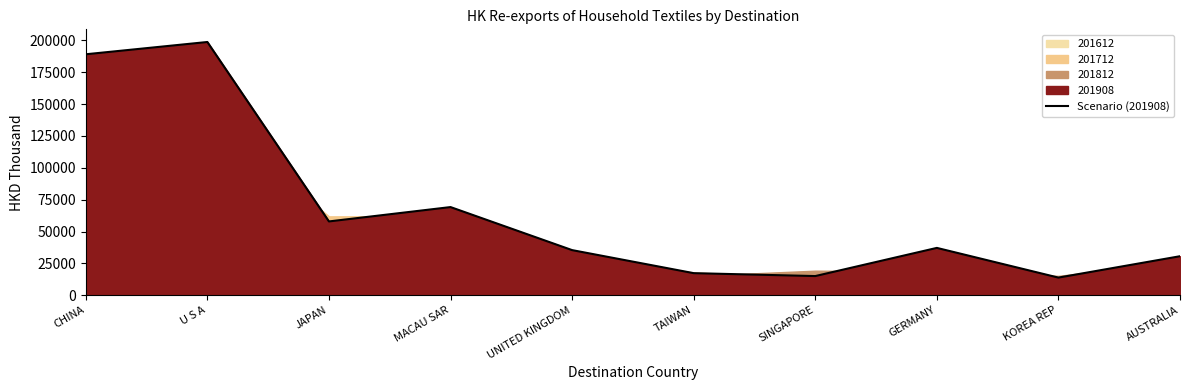

What is the label of the 2nd point from the right?

KOREA REP